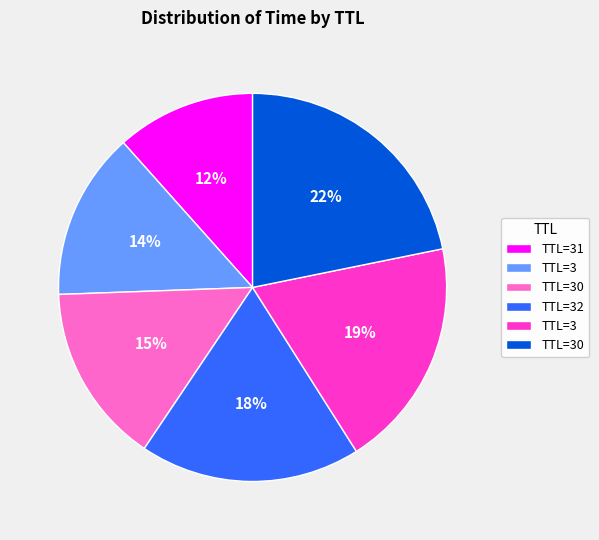

Does any single category account for the majority?

No